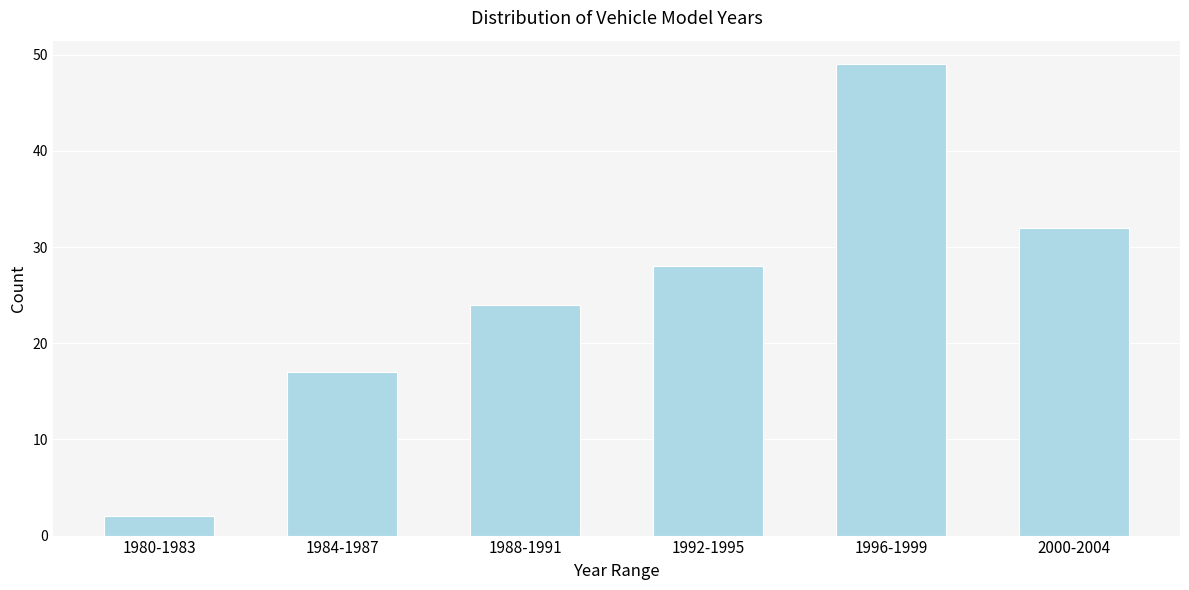

Reading left to right, extract all data points from this chart.

2	17	24	28	49	32